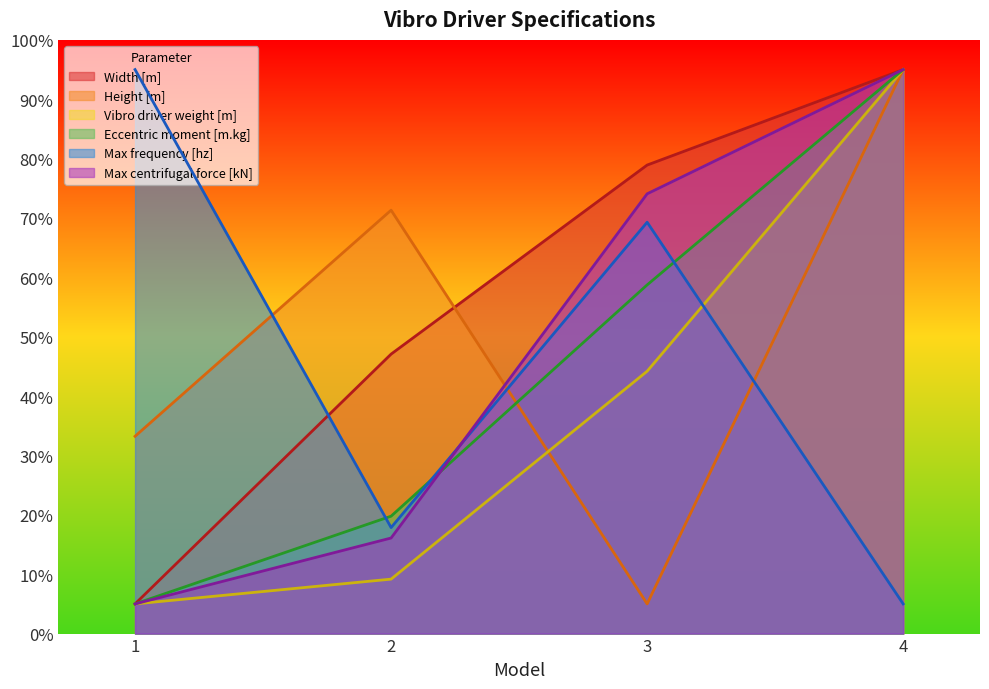

In Max frequency [hz], how many points are lower than both neighbors (excluding endpoints)?

1